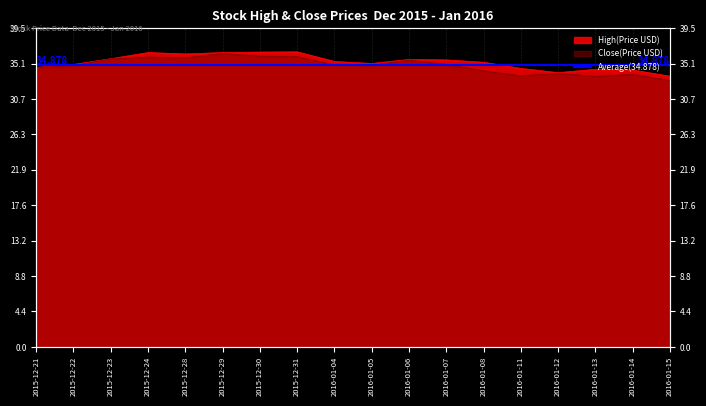

List the series in order of their peak value, lowest first.

Close, High